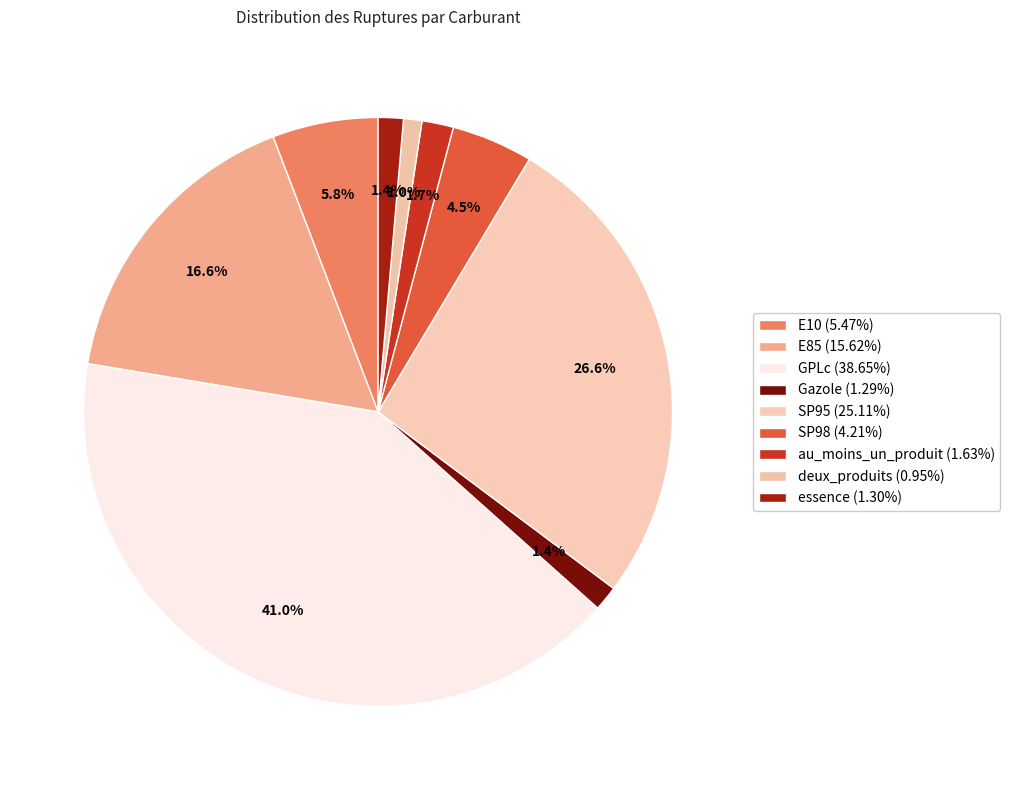

Does SP95 account for over 50% of the chart?

No